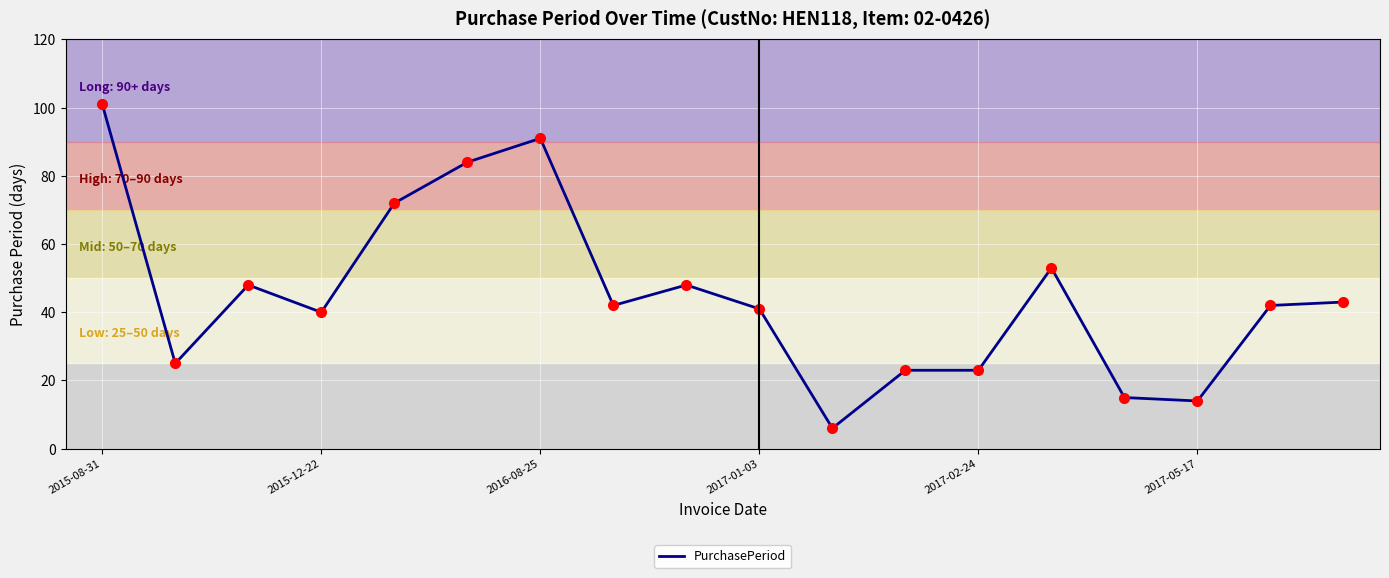

Reading left to right, what are all the values shown in this chart?

101	25	48	40	72	84	91	42	48	41	6	23	23	53	15	14	42	43